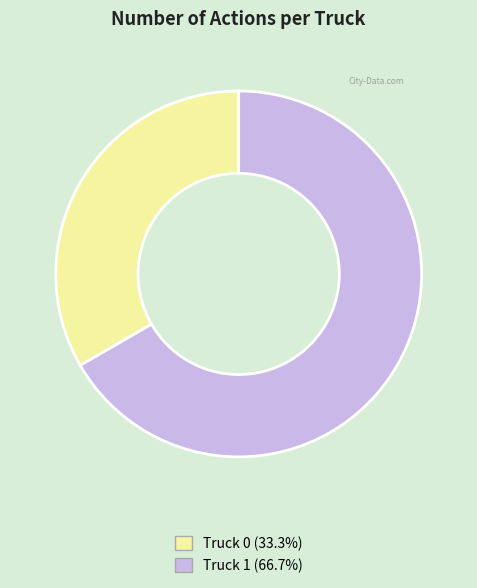

Rank the categories by value from highest to lowest.

Truck 1, Truck 0